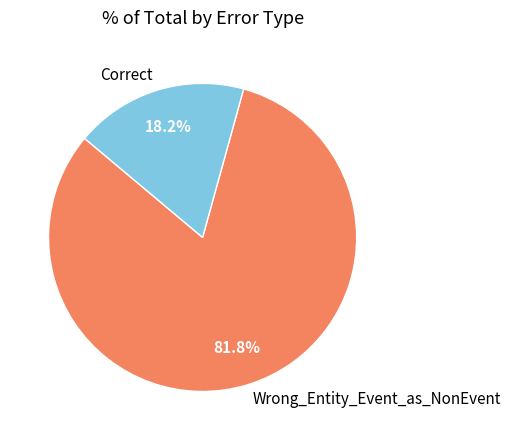

Rank the categories by value from highest to lowest.

Wrong_Entity_Event_as_NonEvent, Correct